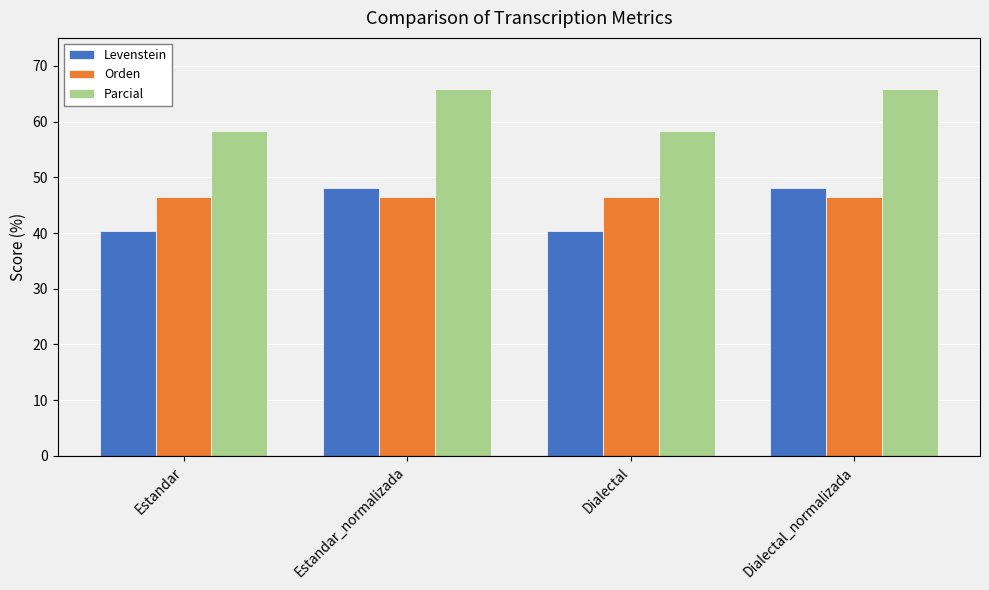

What is the difference between the Parcial values at Estandar_normalizada and Dialectal?

7.5